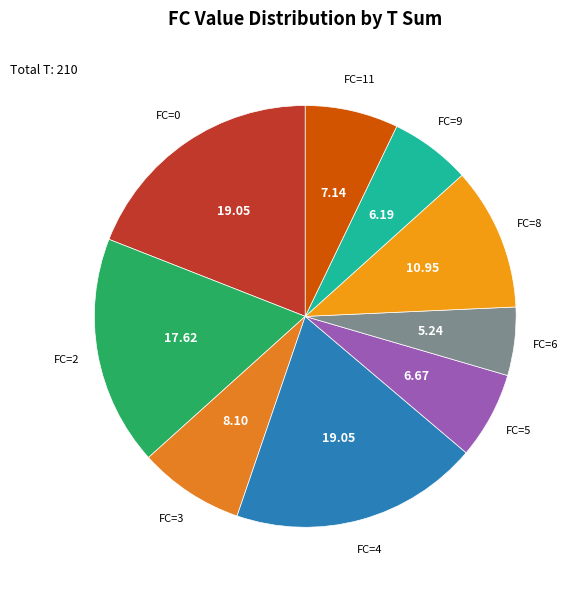

How many slices are in this pie chart?

9